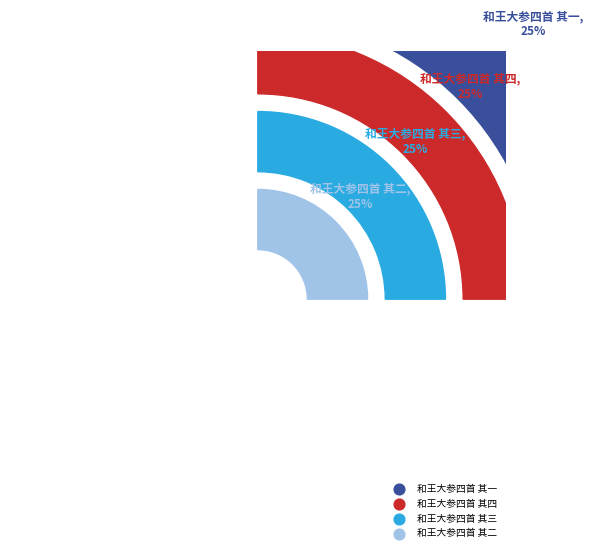

What is the change in value from 和王大参四首 其四 to 和王大参四首 其二?

-2